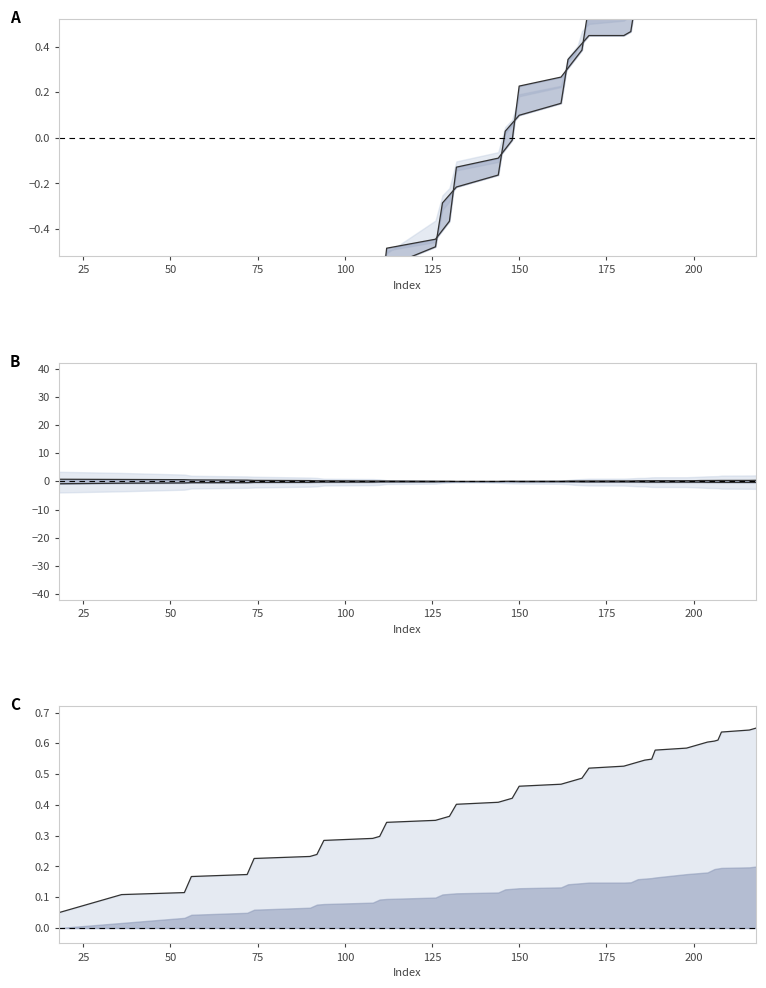

Which series ends up on top after the final intersection of lower line and upper line?

upper line